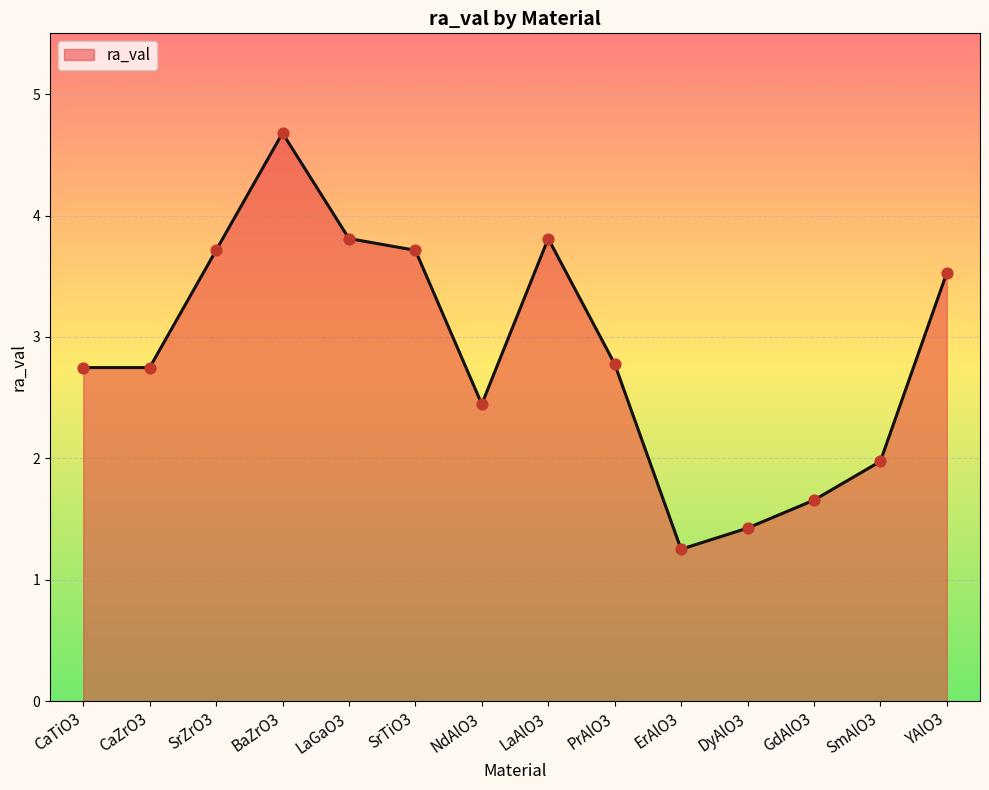

What is the change in value from LaGaO3 to DyAlO3?

-2.4